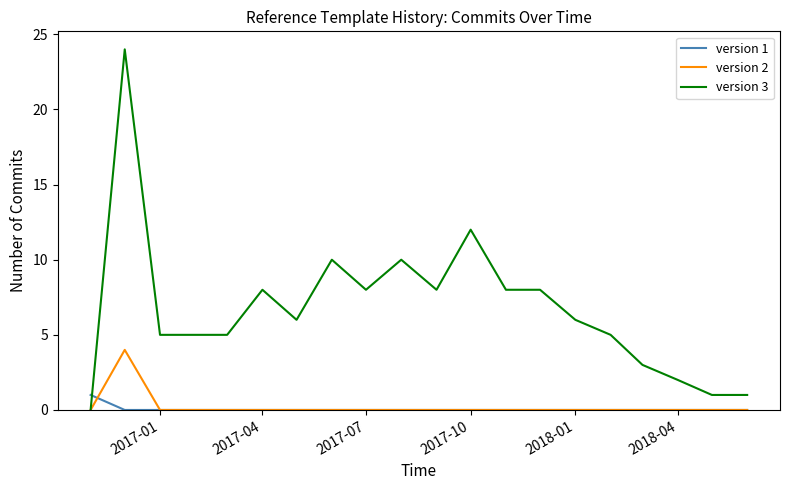

Rank the series by their maximum value, from highest to lowest.

version 3, version 2, version 1